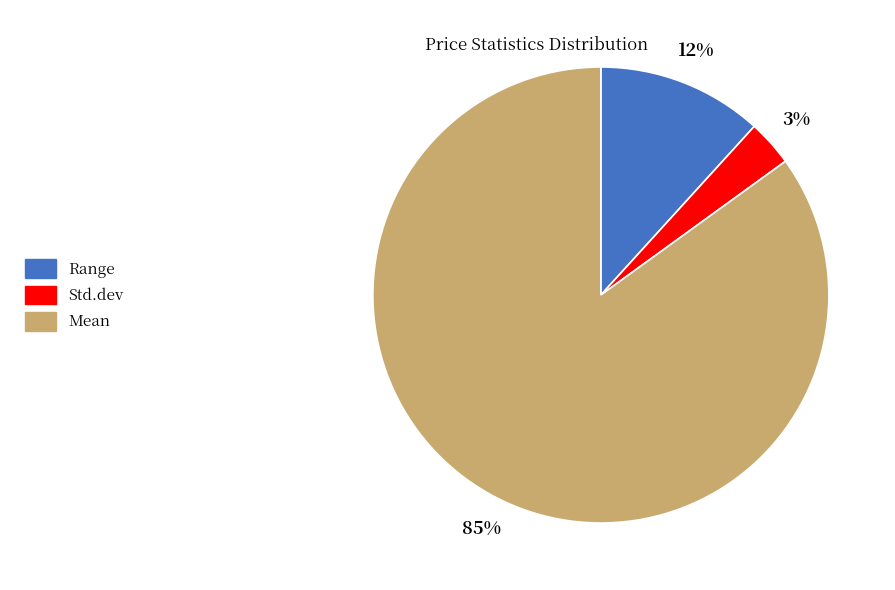

Is the sum of Mean and Range greater than half?

Yes